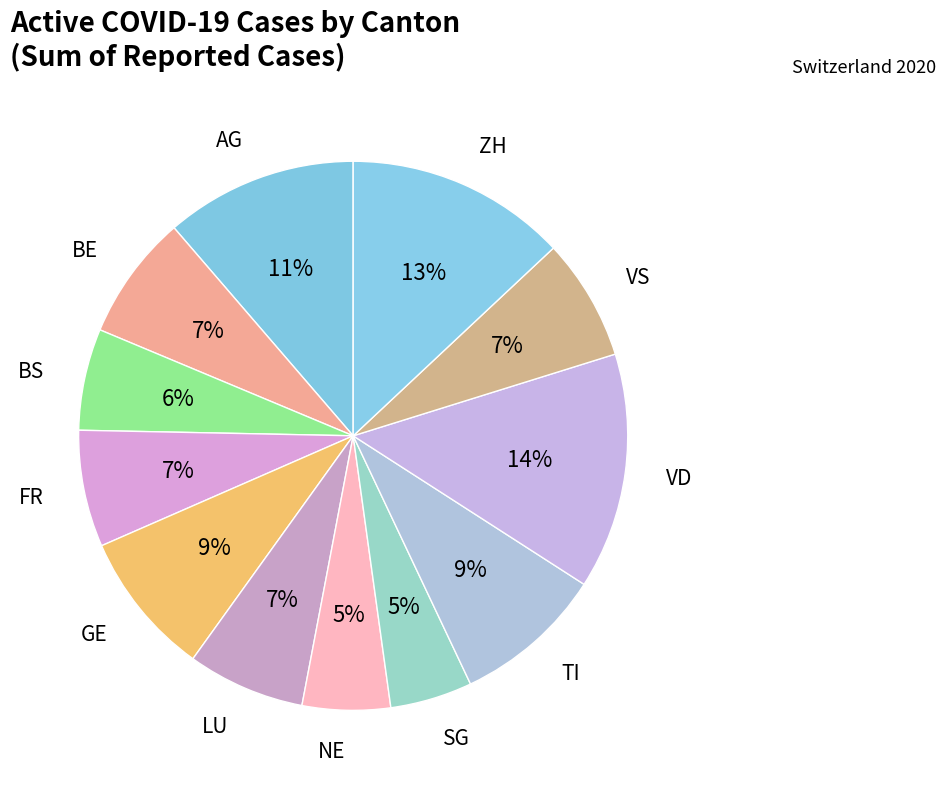

The ZH slice represents 2% of the pie. True or false?

False